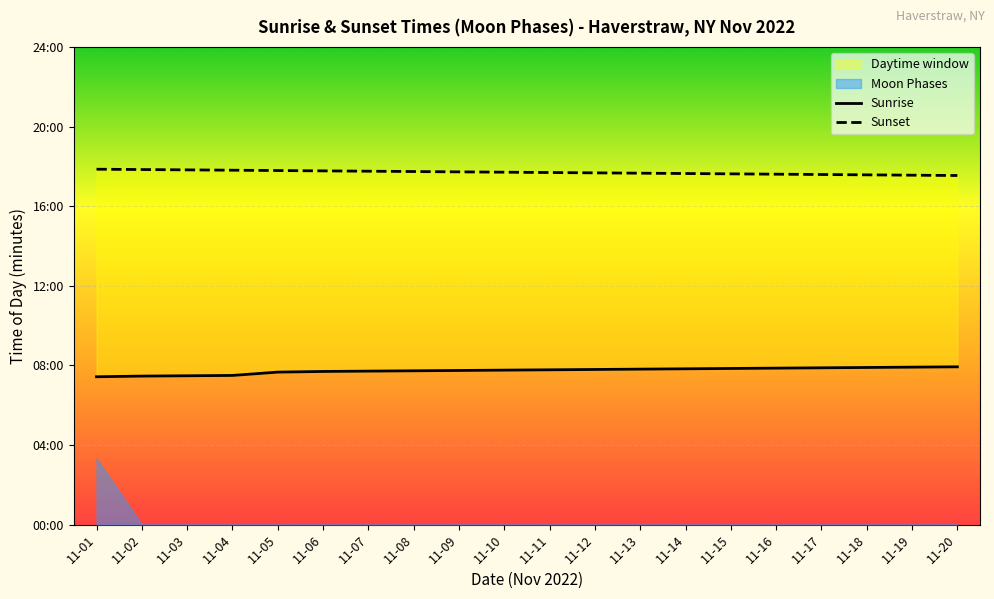

Between 11-02 and 11-03, which series saw the biggest shift?

Sunrise